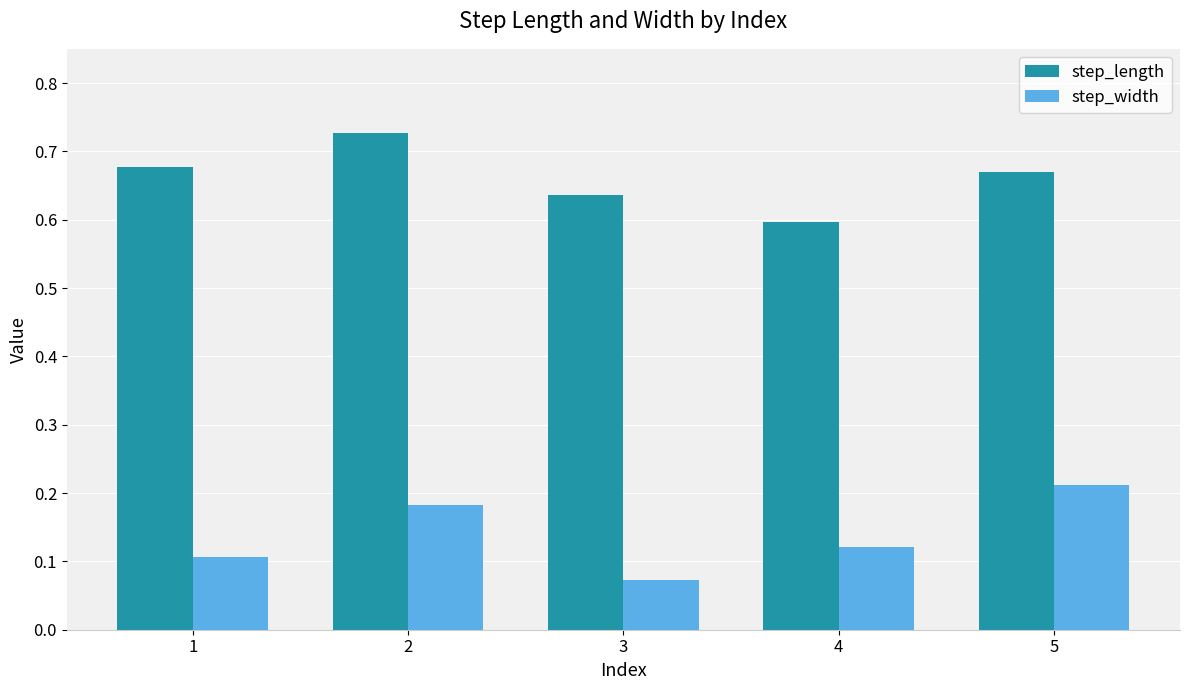

What is the sum of all step_length values?

3.3